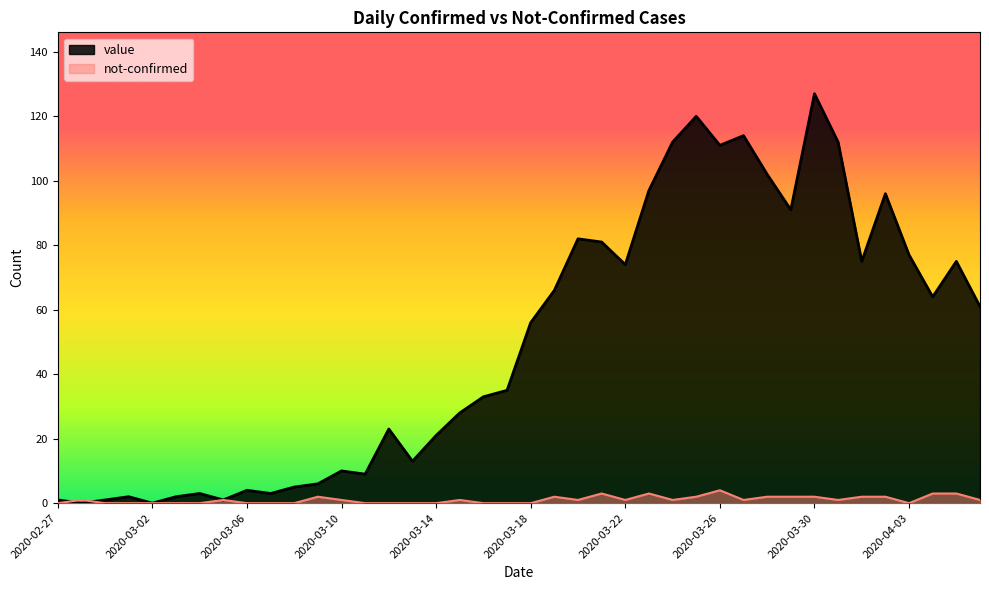

Reading left to right, list all the values displayed in this chart.

value: 2020-02-27=1	2020-02-28=0	2020-02-29=1	2020-03-01=2	2020-03-02=0	2020-03-03=2	2020-03-04=3	2020-03-05=1	2020-03-06=4	2020-03-07=3	2020-03-08=5	2020-03-09=6	2020-03-10=10	2020-03-11=9	2020-03-12=23	2020-03-13=13	2020-03-14=21	2020-03-15=28	2020-03-16=33	2020-03-17=35	2020-03-18=56	2020-03-19=66	2020-03-20=82	2020-03-21=81	2020-03-22=74	2020-03-23=97	2020-03-24=112	2020-03-25=120	2020-03-26=111	2020-03-27=114	2020-03-28=102	2020-03-29=91	2020-03-30=127	2020-03-31=112	2020-04-01=75	2020-04-02=96	2020-04-03=77	2020-04-04=64	2020-04-05=75	2020-04-06=61
not-confirmed: 2020-02-27=0	2020-02-28=1	2020-02-29=0	2020-03-01=0	2020-03-02=0	2020-03-03=0	2020-03-04=0	2020-03-05=1	2020-03-06=0	2020-03-07=0	2020-03-08=0	2020-03-09=2	2020-03-10=1	2020-03-11=0	2020-03-12=0	2020-03-13=0	2020-03-14=0	2020-03-15=1	2020-03-16=0	2020-03-17=0	2020-03-18=0	2020-03-19=2	2020-03-20=1	2020-03-21=3	2020-03-22=1	2020-03-23=3	2020-03-24=1	2020-03-25=2	2020-03-26=4	2020-03-27=1	2020-03-28=2	2020-03-29=2	2020-03-30=2	2020-03-31=1	2020-04-01=2	2020-04-02=2	2020-04-03=0	2020-04-04=3	2020-04-05=3	2020-04-06=1